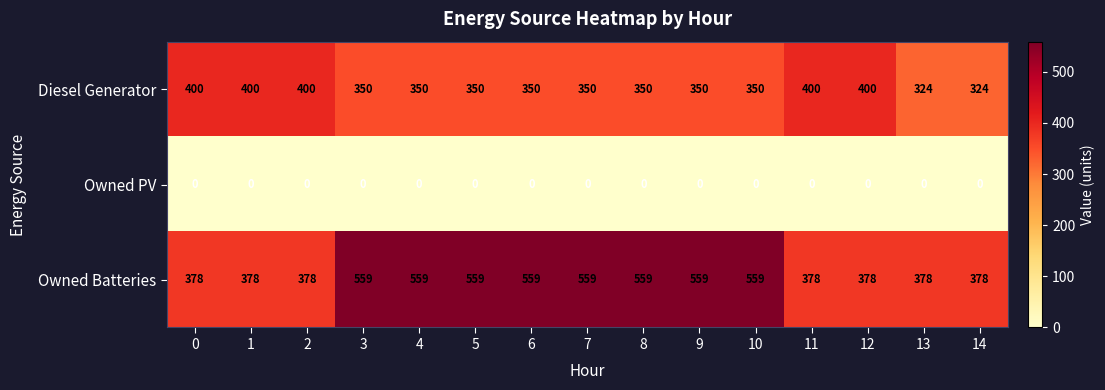

What is the total value across all series at 4?

909